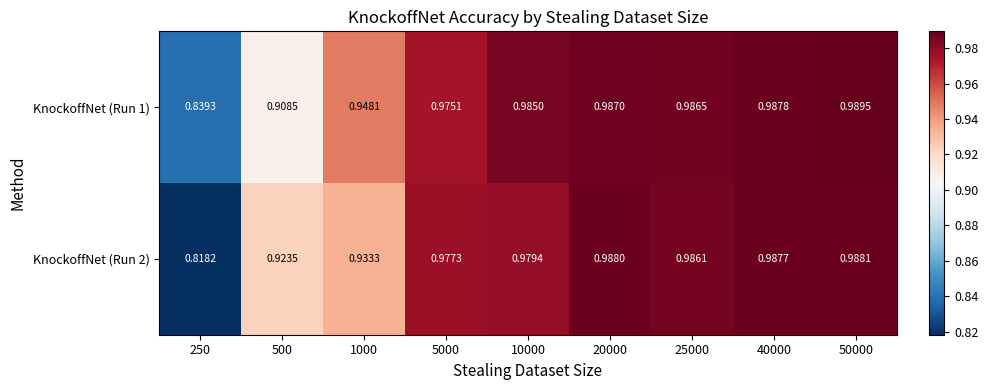

Is the value of KnockoffNet (Run 1) at 5000 greater than the value of KnockoffNet (Run 2) at 20000?

No